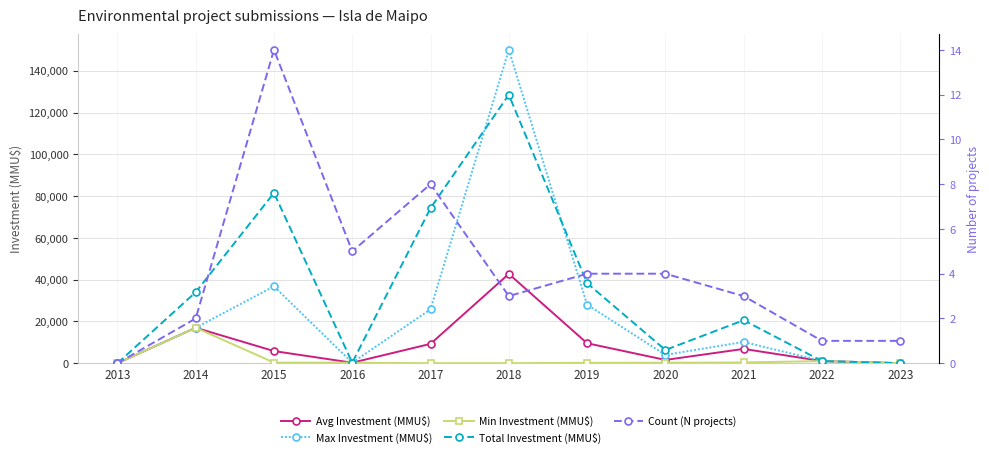

Reading left to right, transcribe all the data shown in this chart.

Avg Investment (MMU$): 2013=0	2014=17000	2015=5823	2016=263	2017=9283	2018=42753	2019=9576	2020=1588	2021=6864	2022=1050	2023=25
Max Investment (MMU$): 2013=0	2014=17000	2015=36794	2016=263	2017=25824	2018=150000	2019=28024	2020=4000	2021=10213	2022=1050	2023=25
Min Investment (MMU$): 2013=0	2014=17000	2015=306	2016=263	2017=37	2018=40	2019=211	2020=250	2021=380	2022=1050	2023=25
Total Investment (MMU$): 2013=0	2014=34000	2015=81518	2016=263	2017=74263	2018=128480	2019=38330	2020=6350	2021=20593	2022=1050	2023=25
Count (N projects): 2013=0	2014=2	2015=14	2016=5	2017=8	2018=3	2019=4	2020=4	2021=3	2022=1	2023=1